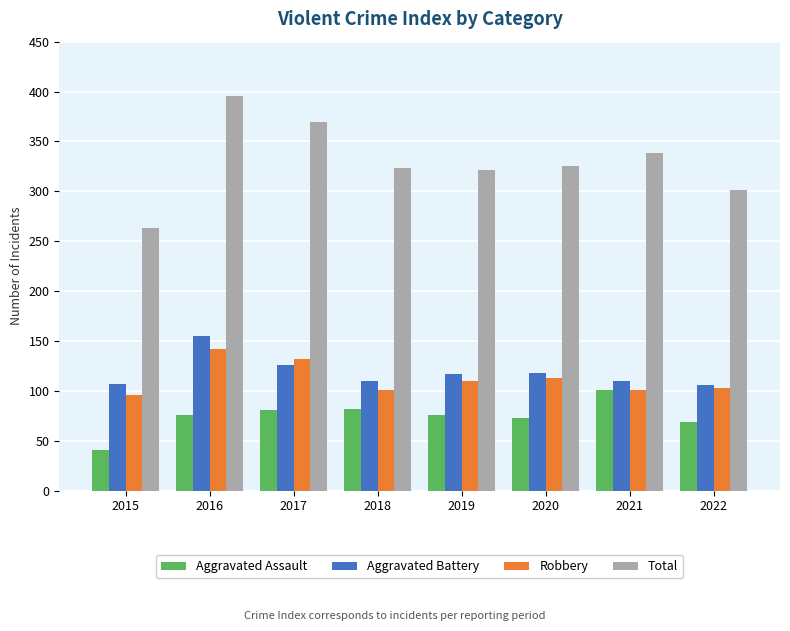

The Aggravated Battery series shows 117 at 2019. True or false?

True